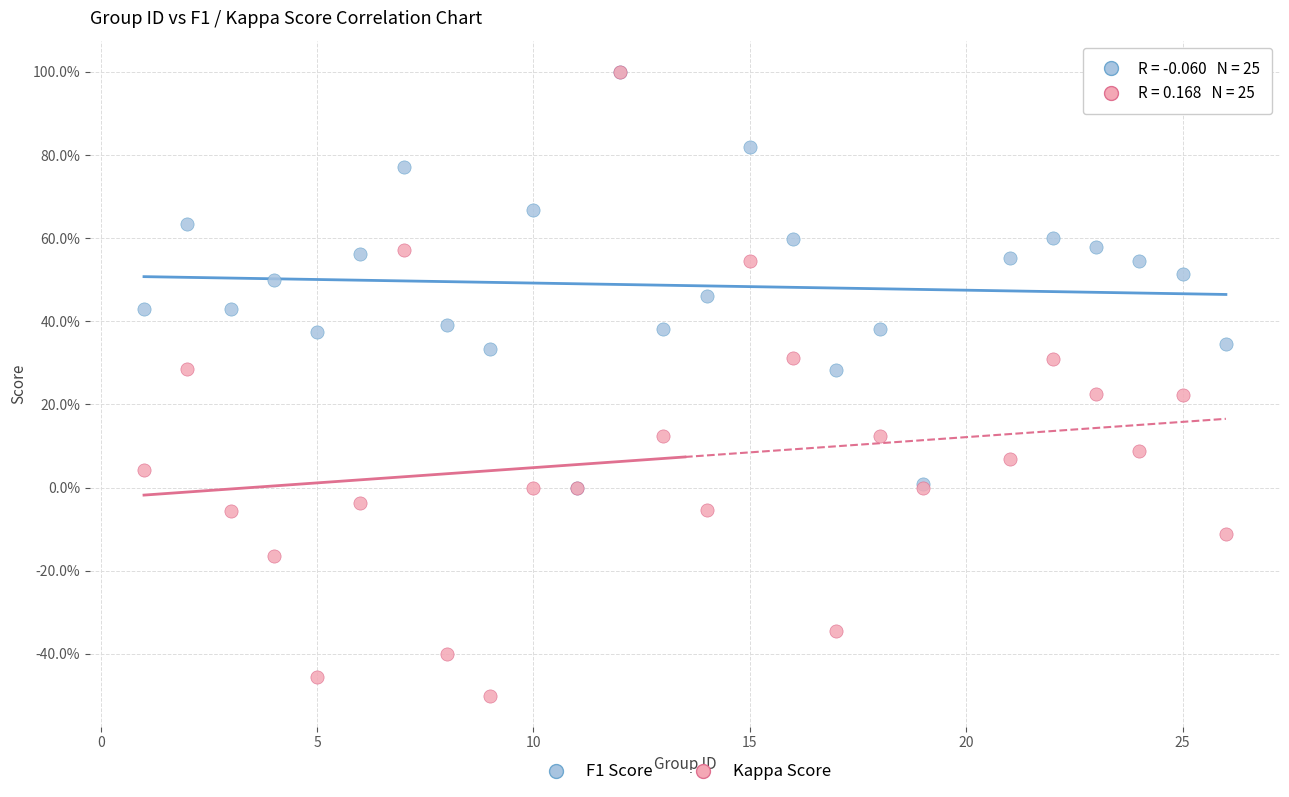

Which series has the largest Y range (max minus min)?

Kappa Score